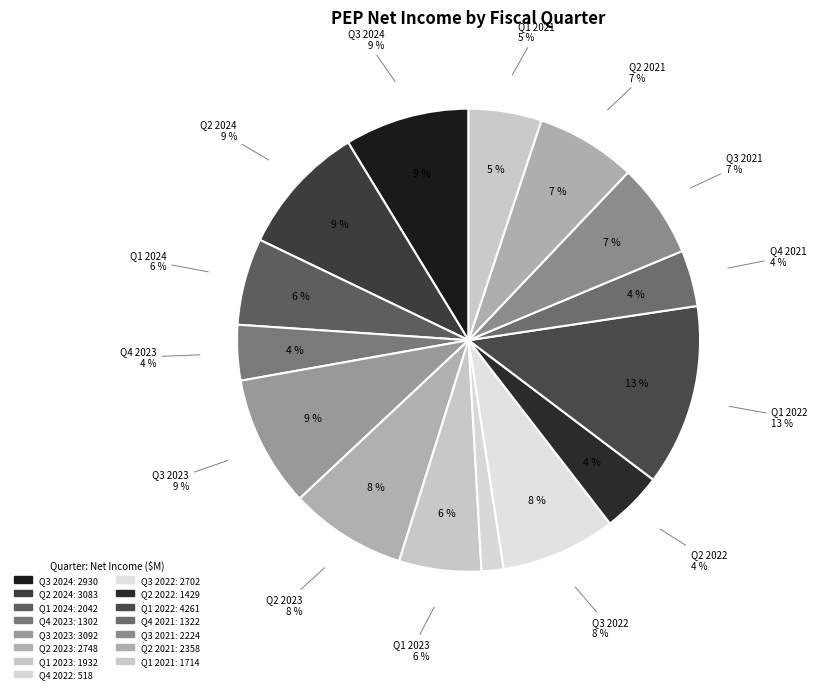

To the nearest percent, what percentage of the pie is Q1 2024?

6%